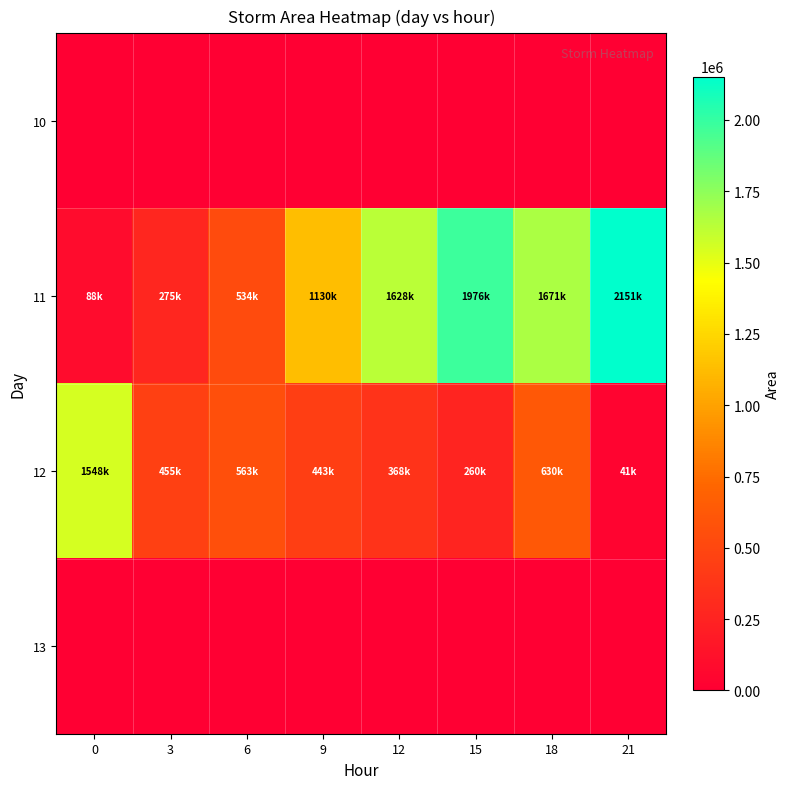

Reading left to right, extract all data points from this chart.

10: 0=0	3=0	6=0	9=0	12=0	15=0	18=0	21=0
11: 0=88125	3=275000	6=534375	9=1130625	12=1628750	15=1976875	18=1671250	21=2151875
12: 0=1548750	3=455625	6=563125	9=443750	12=368750	15=260000	18=630000	21=41875
13: 0=0	3=0	6=0	9=0	12=0	15=0	18=0	21=0